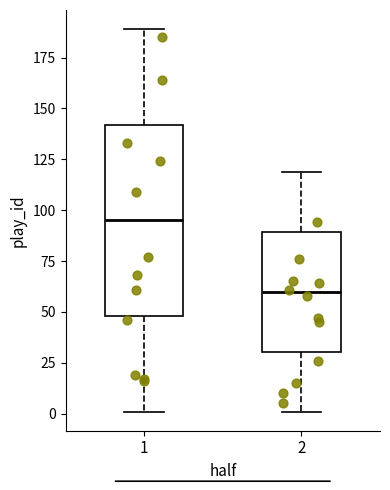

Which box is the tallest, from its lower edge to its upper edge?

1